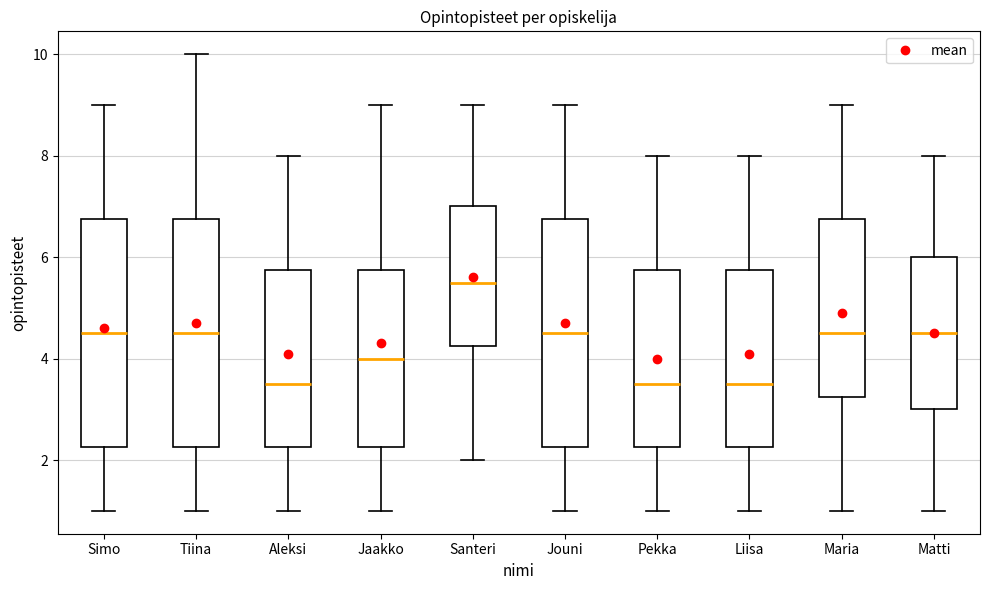

Reading left to right, read every box against the y-axis: the position of its median line, the range the box covers, and the ends of its whiskers. The values are not printed on the chart, so give them approximately, as read against the axis.

Simo: median 4.6, box 2.2 to 6.8, whiskers 1.0 to 9.0
Tiina: median 4.6, box 2.2 to 6.8, whiskers 1.0 to 10.0
Aleksi: median 3.6, box 2.2 to 5.8, whiskers 1.0 to 8.0
Jaakko: median 4.0, box 2.2 to 5.8, whiskers 1.0 to 9.0
Santeri: median 5.6, box 4.2 to 7.0, whiskers 2.0 to 9.0
Jouni: median 4.6, box 2.2 to 6.8, whiskers 1.0 to 9.0
Pekka: median 3.6, box 2.2 to 5.8, whiskers 1.0 to 8.0
Liisa: median 3.6, box 2.2 to 5.8, whiskers 1.0 to 8.0
Maria: median 4.6, box 3.2 to 6.8, whiskers 1.0 to 9.0
Matti: median 4.6, box 3.0 to 6.0, whiskers 1.0 to 8.0